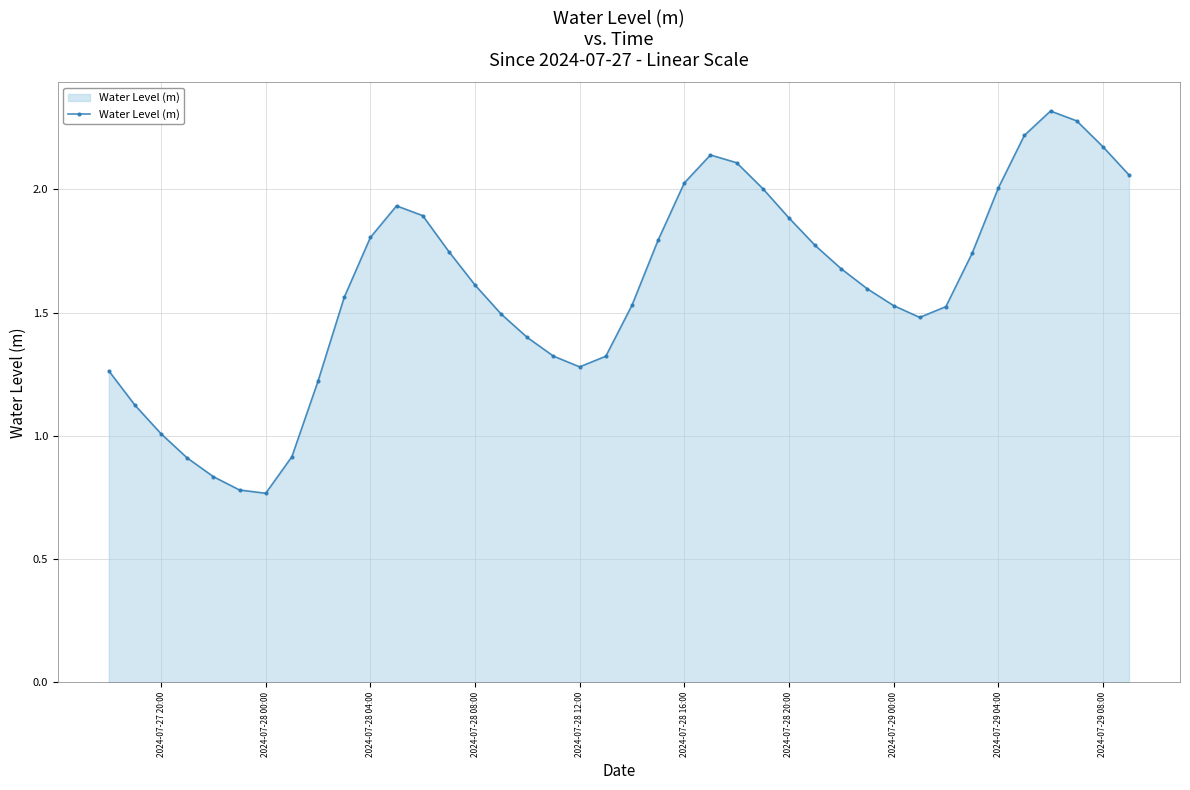

Count the number of data series in this chart.

1